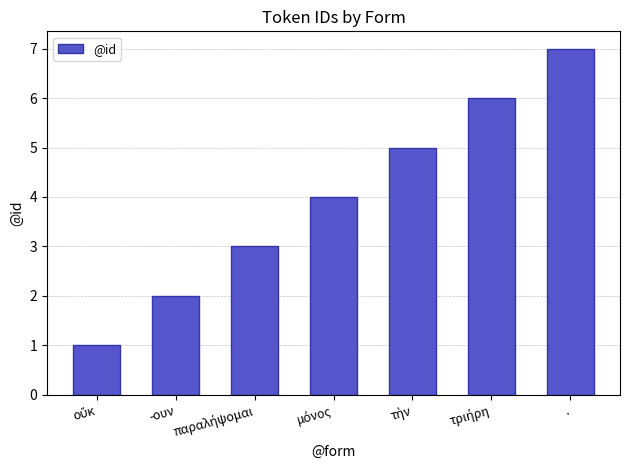

What value does the data have at .?

7